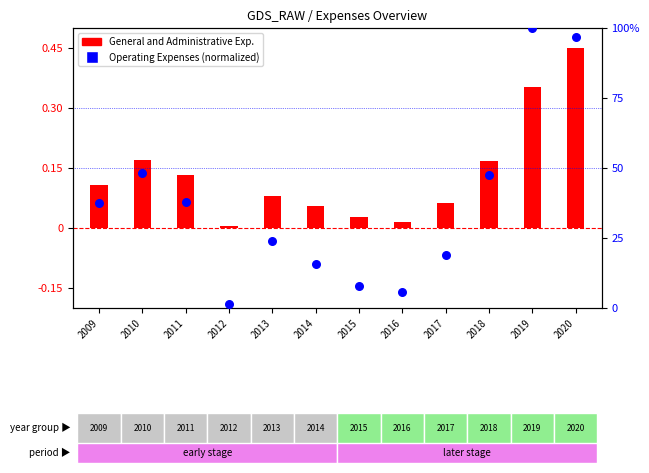

Between 2014 and 2010, which is larger?

2010